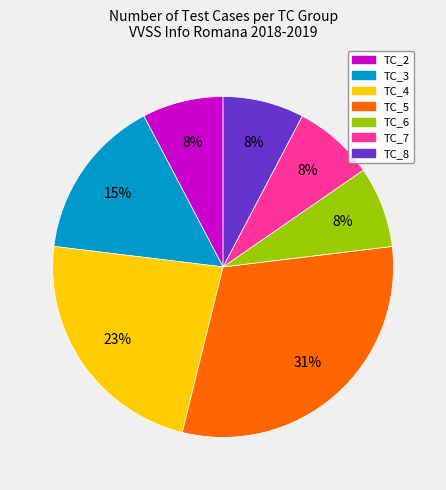

How many slices are in this pie chart?

7